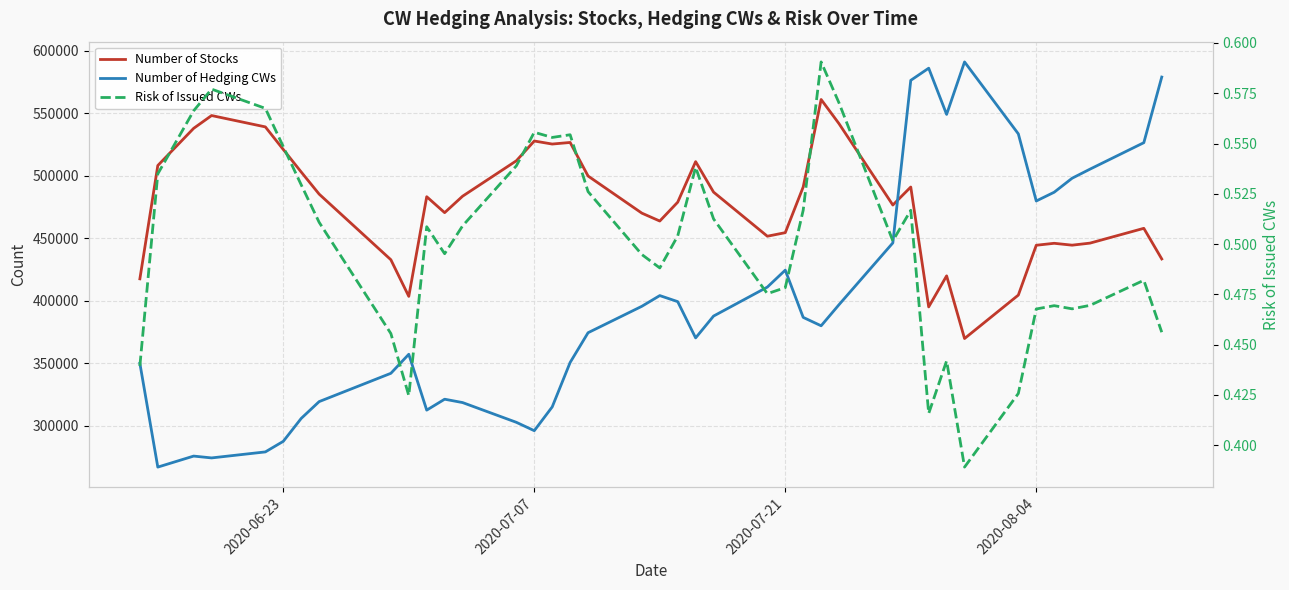

Does the chart display data point markers on the line(s)?

No